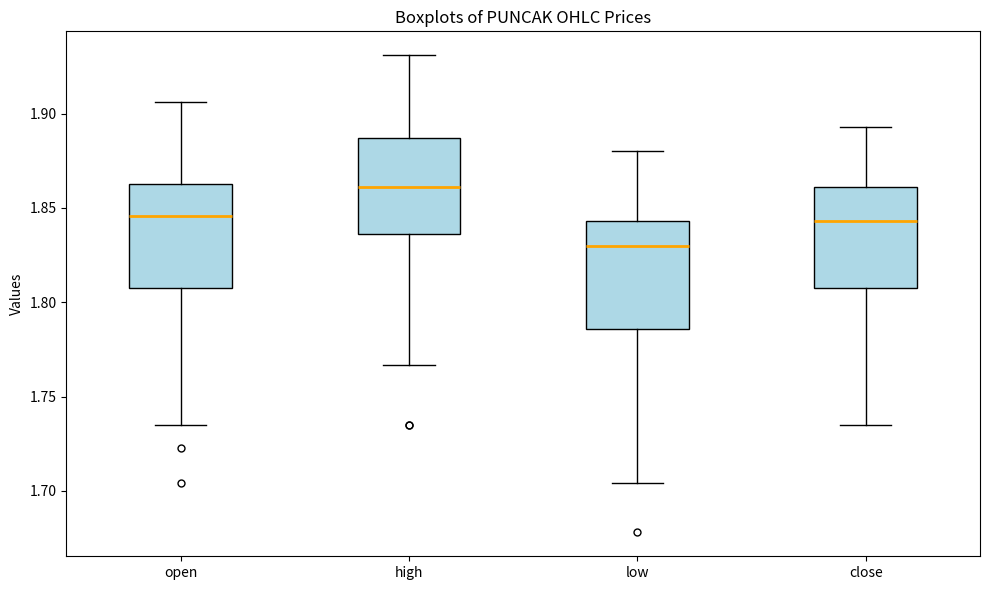

Reading left to right, transcribe this box plot: for each box, give where its median line is, the range the box spans, and where its two whiskers end, as read against the y-axis. The values are not printed on the chart, so give them approximately, as read against the axis.

open: median 1.845, box 1.810 to 1.865, whiskers 1.735 to 1.905
high: median 1.860, box 1.835 to 1.885, whiskers 1.765 to 1.930
low: median 1.830, box 1.785 to 1.845, whiskers 1.705 to 1.880
close: median 1.845, box 1.810 to 1.860, whiskers 1.735 to 1.895